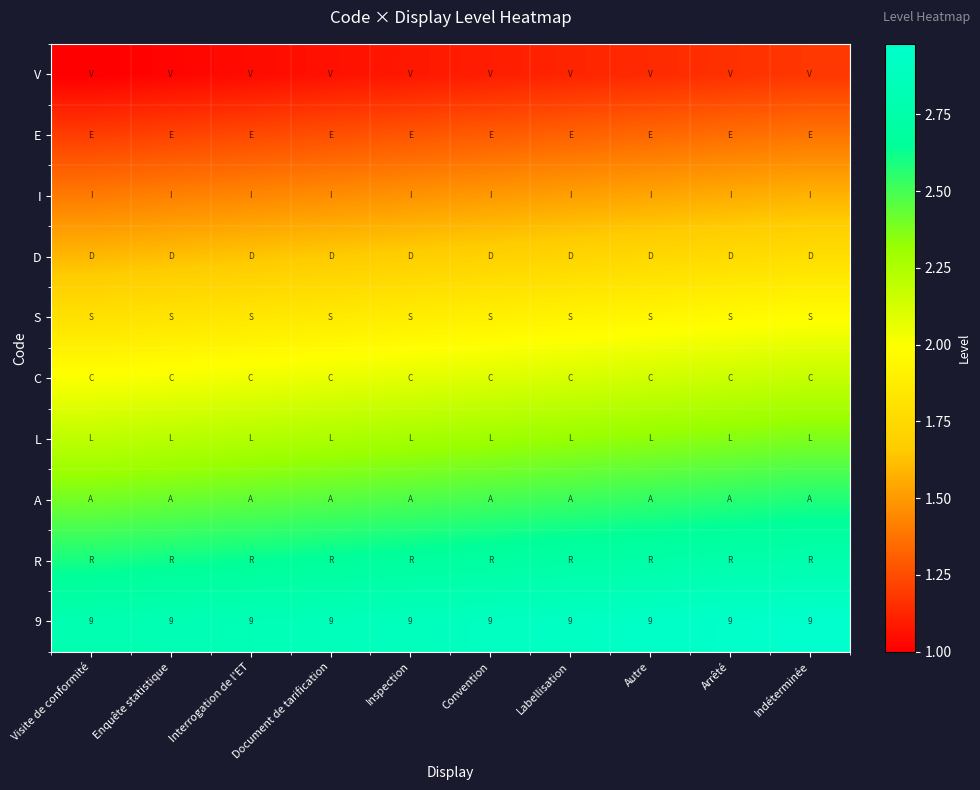

What is the spread (max minus min) of values at Interrogation de l'ET?

1.8